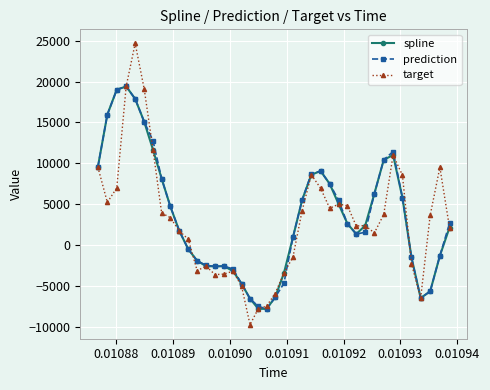

True or false: target has more than 0 points higher than both neighbors.

True